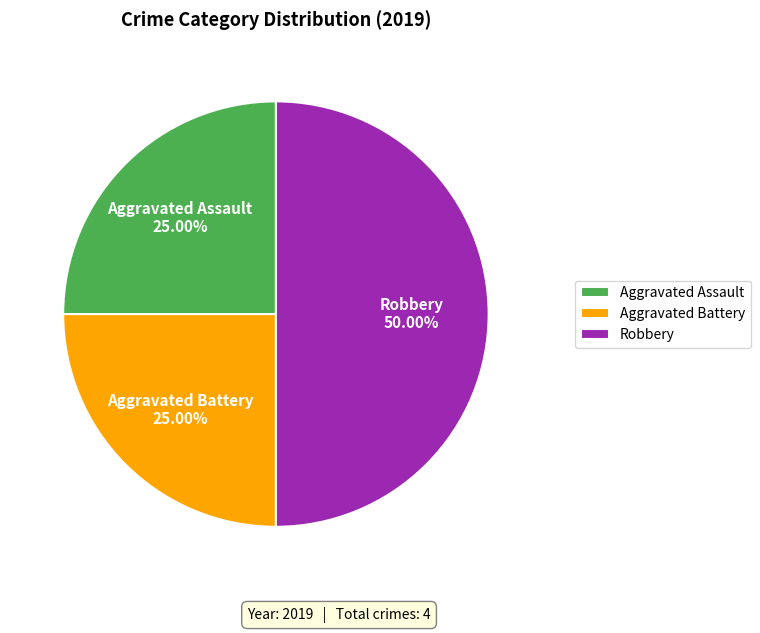

What is the largest slice in the pie chart?

Robbery